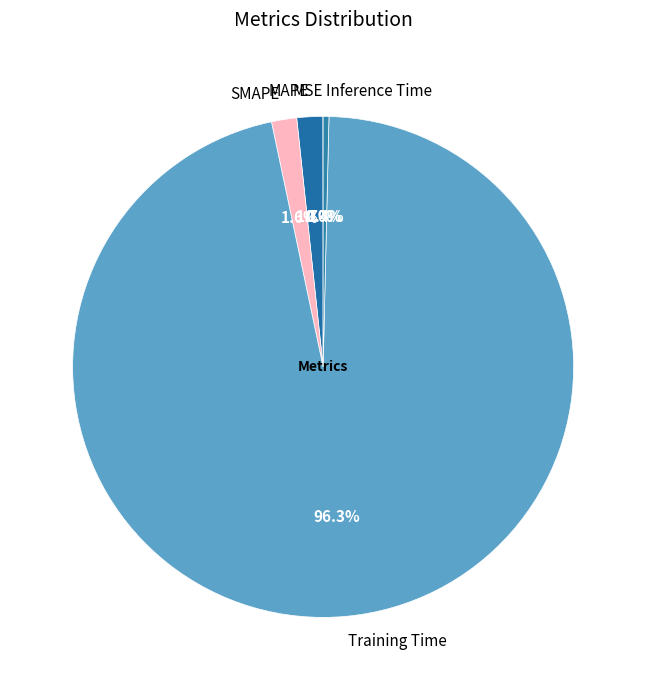

Is it true that Training Time is 88% of the pie?

False